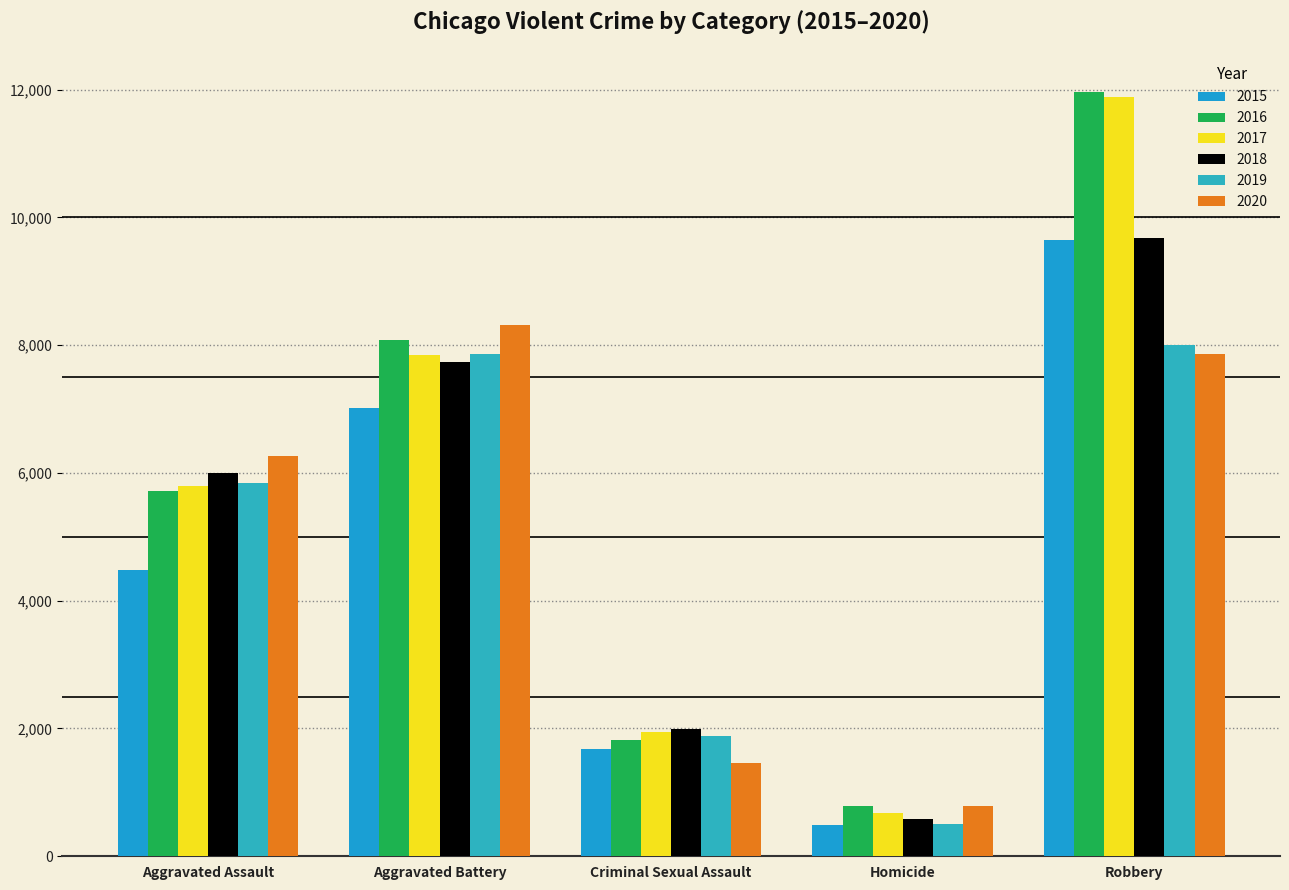

Which series has the largest range (max minus min)?

2017